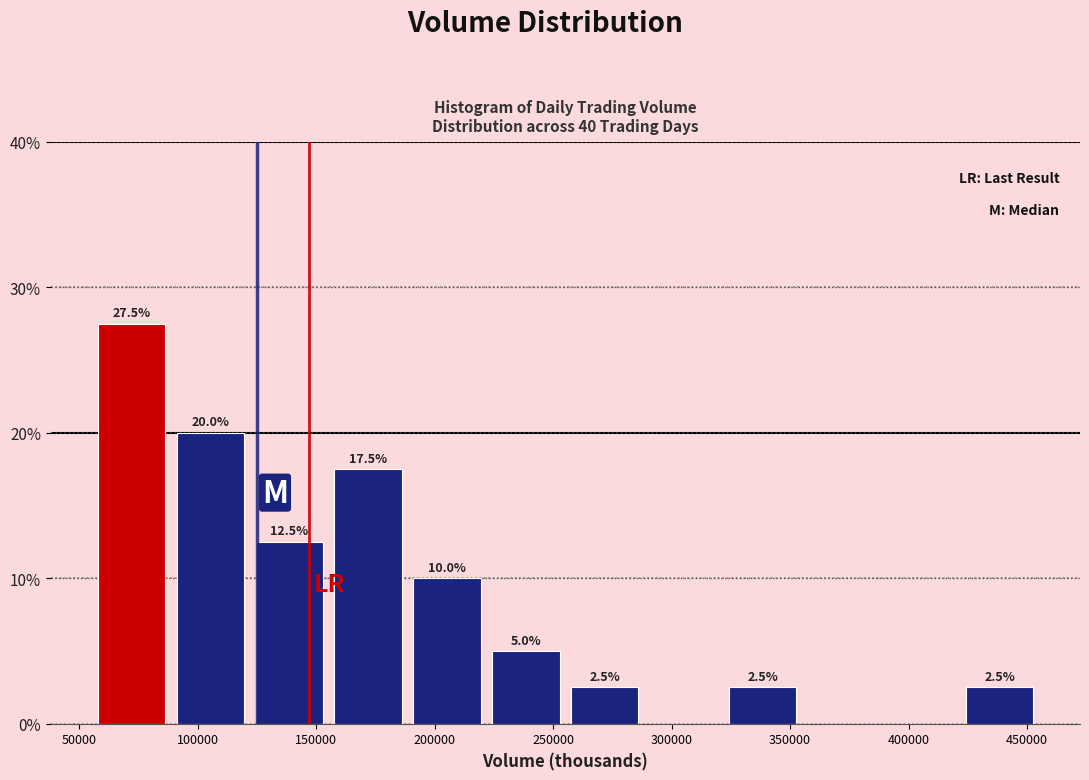

Over which range of the x-axis is the bar tallest?

55000 to 90000